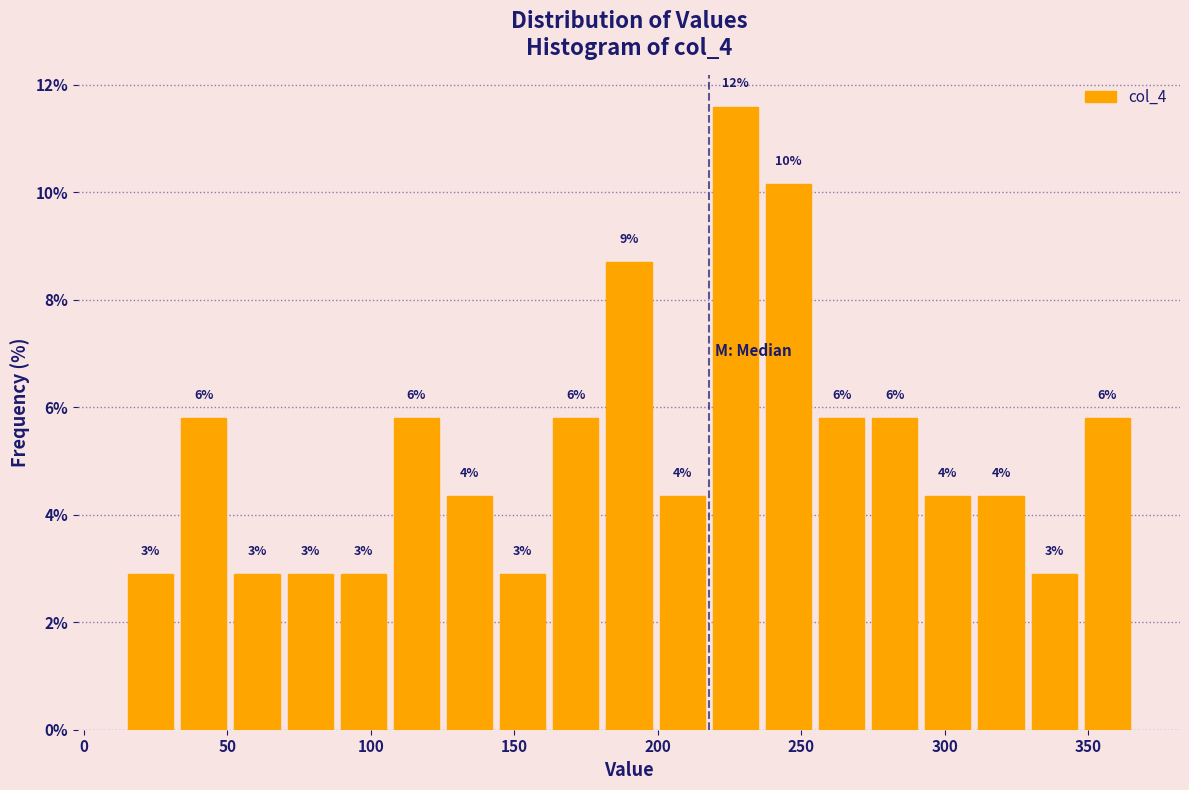

Read against the x-axis, roughly where is the centre of the tallest bar?

225